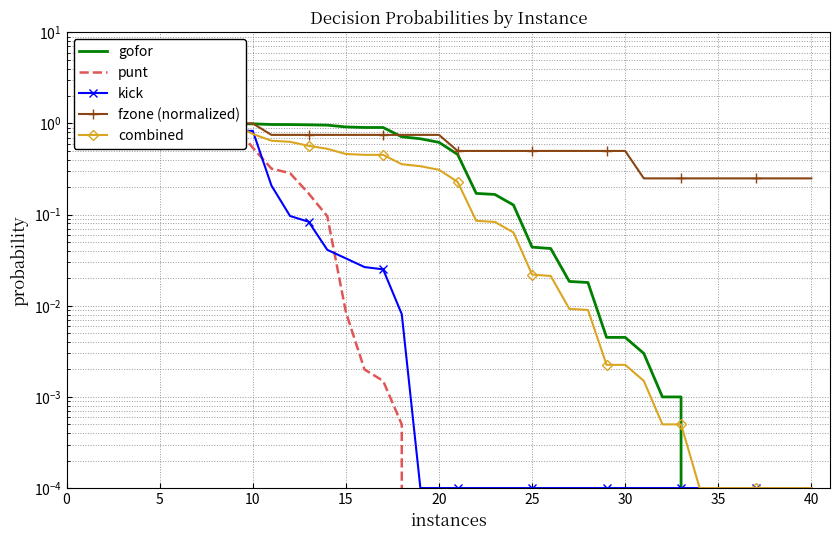

How many lines are shown in the chart?

5